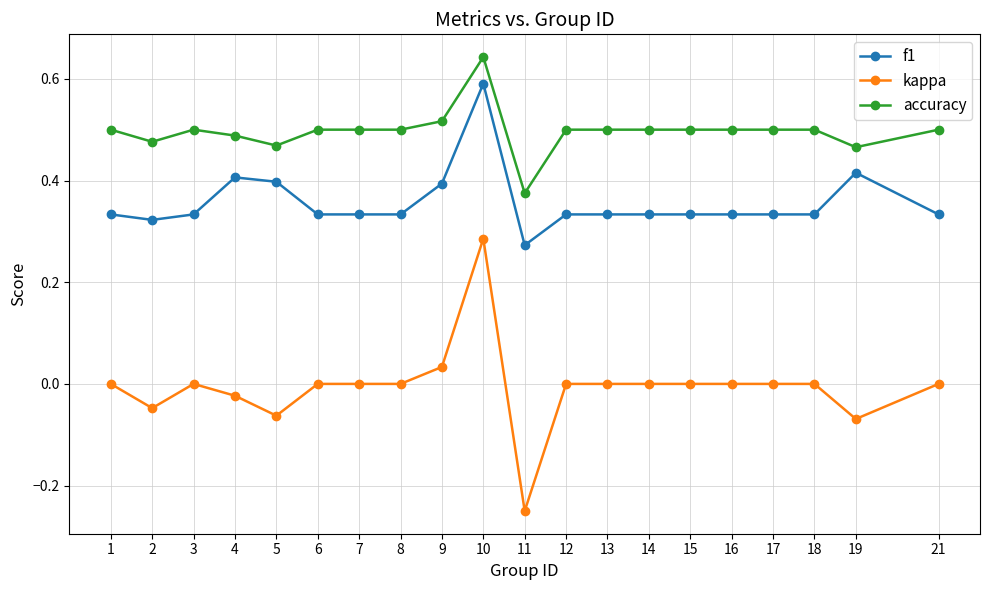

What is the total value across all series at 2?

0.8